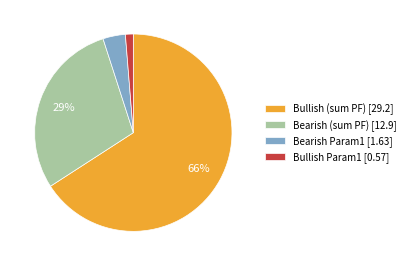

Which category accounts for the majority?

Bullish (sum PF) [29.2]